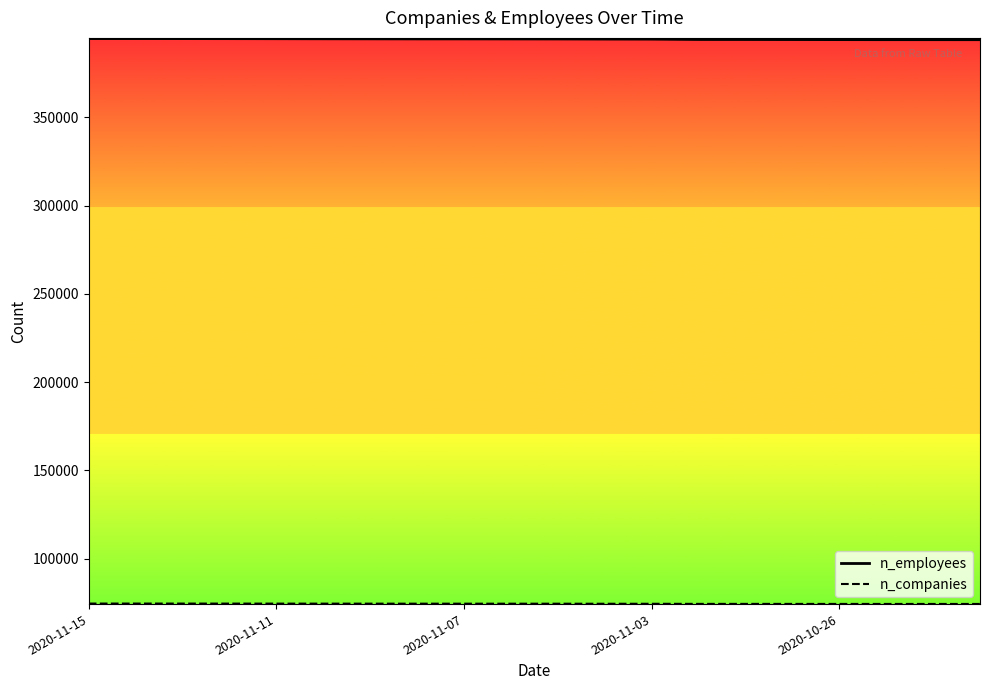

What is the minimum value shown in the chart?

74427